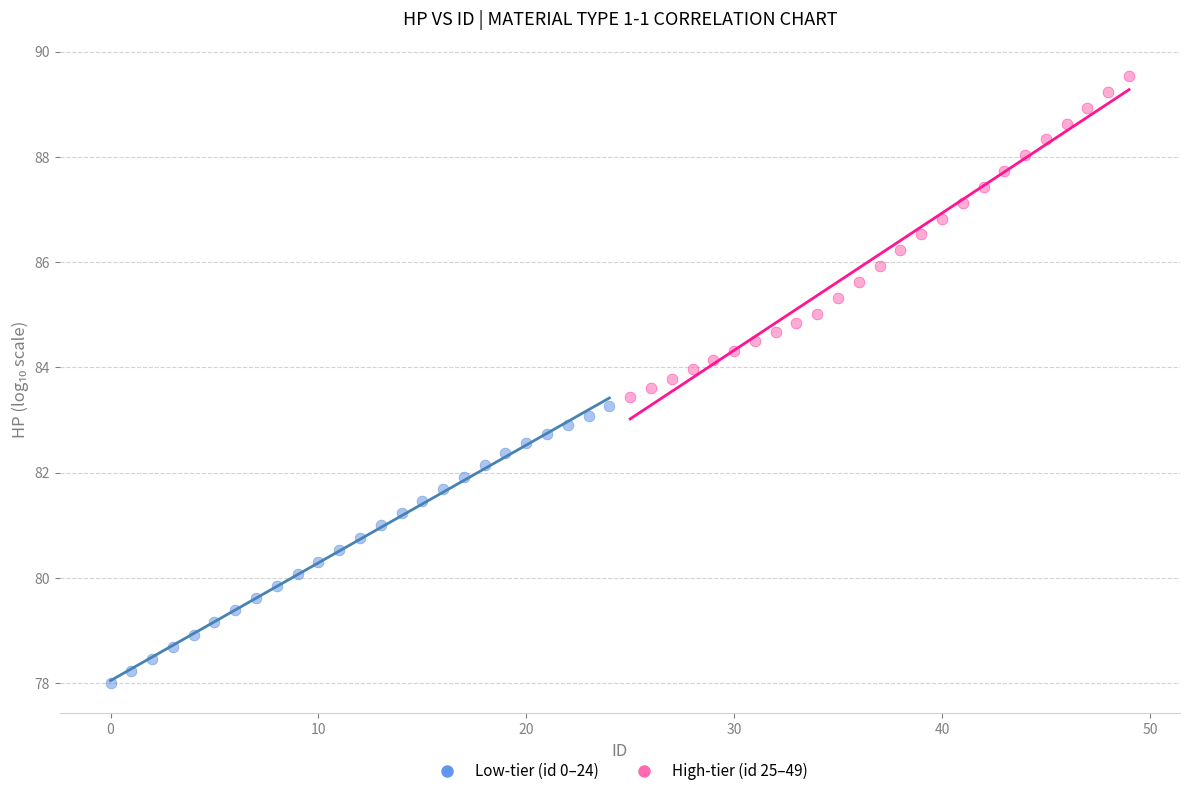

Which series has the largest Y range (max minus min)?

High-tier (id 25–49)